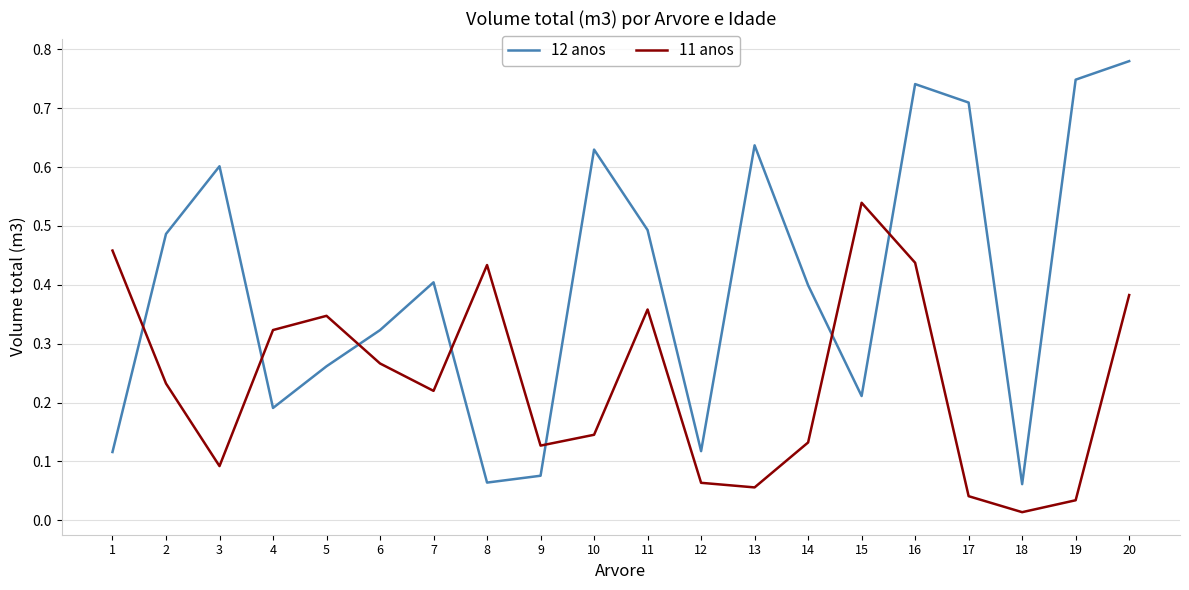

Between which two adjacent categories do 11 anos and 12 anos first intersect?

1 and 2